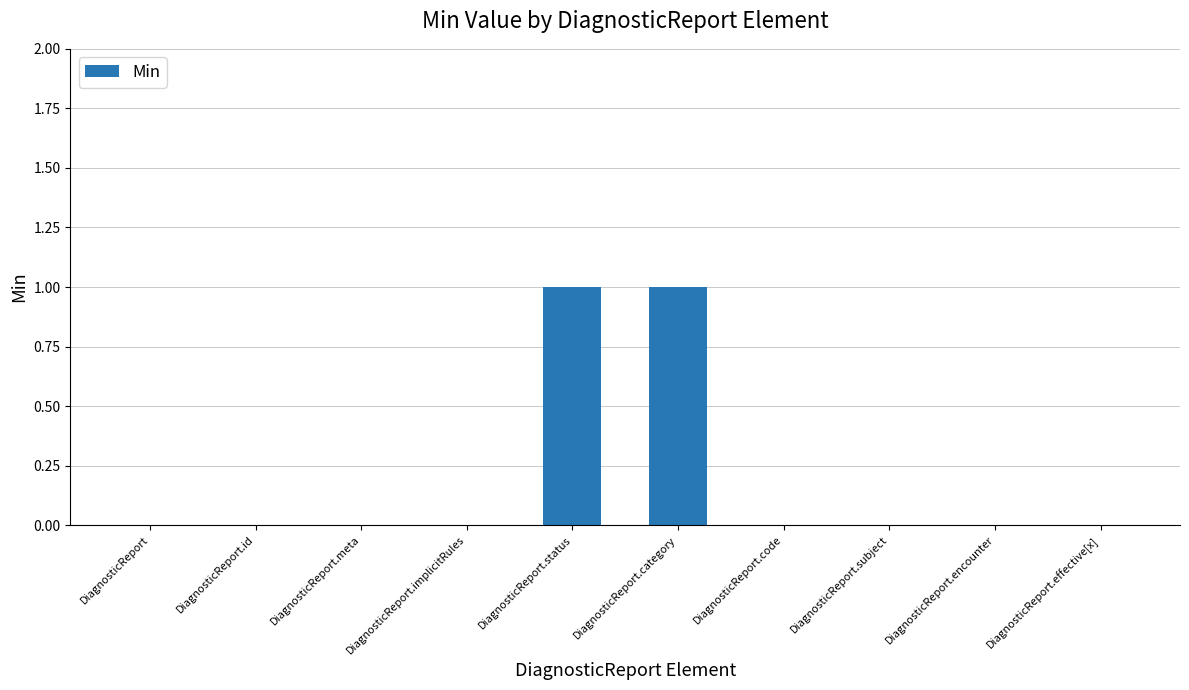

Reading left to right, transcribe all the data shown in this chart.

DiagnosticReport=0	DiagnosticReport.id=0	DiagnosticReport.meta=0	DiagnosticReport.implicitRules=0	DiagnosticReport.status=1	DiagnosticReport.category=1	DiagnosticReport.code=0	DiagnosticReport.subject=0	DiagnosticReport.encounter=0	DiagnosticReport.effective[x]=0